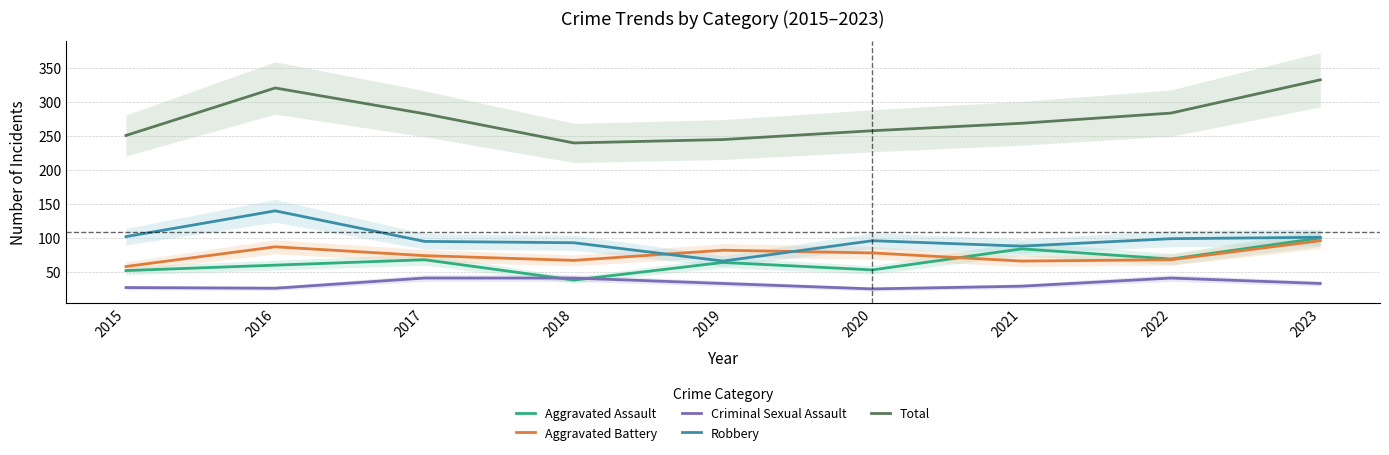

At which category does Aggravated Assault reach its first local peak?

2017